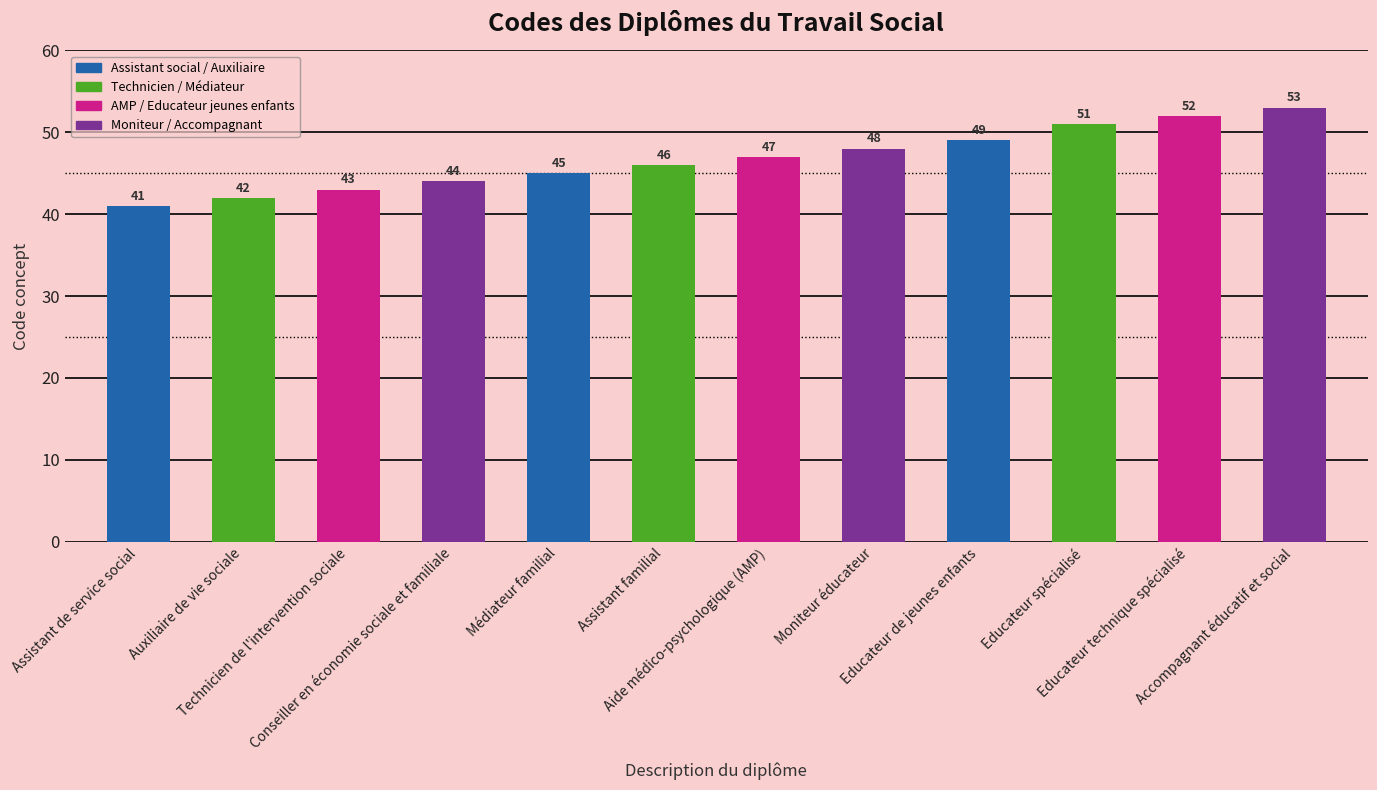

True or false: the data shows 42 at Auxiliaire de vie sociale.

True